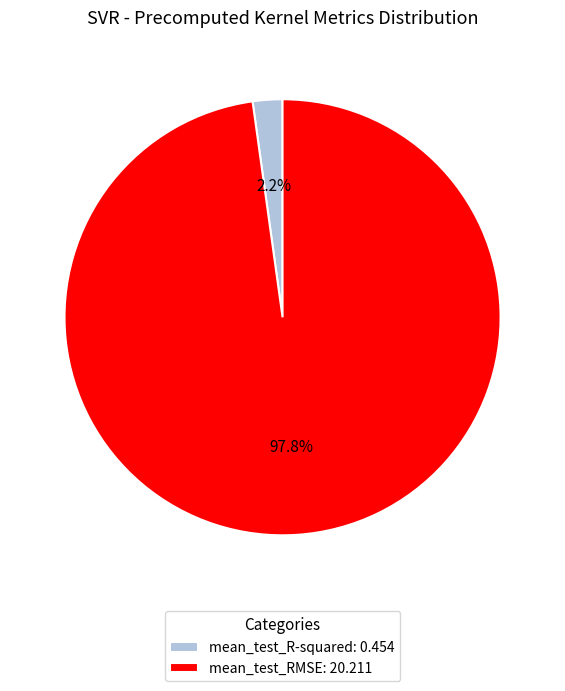

Which slice represents more than half of the pie?

mean_test_RMSE